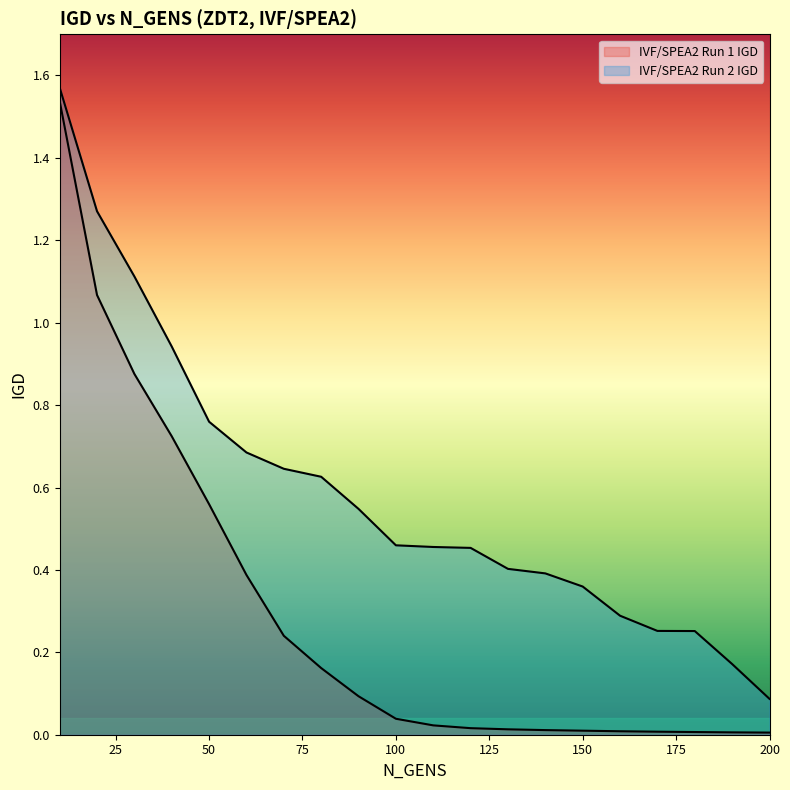

At which label does IVF/SPEA2 Run 2 IGD reach its peak?

10